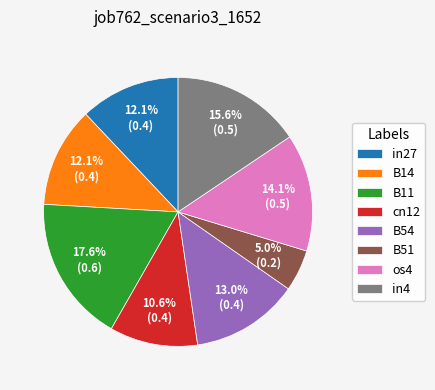

Between B51 and cn12, which is larger?

cn12